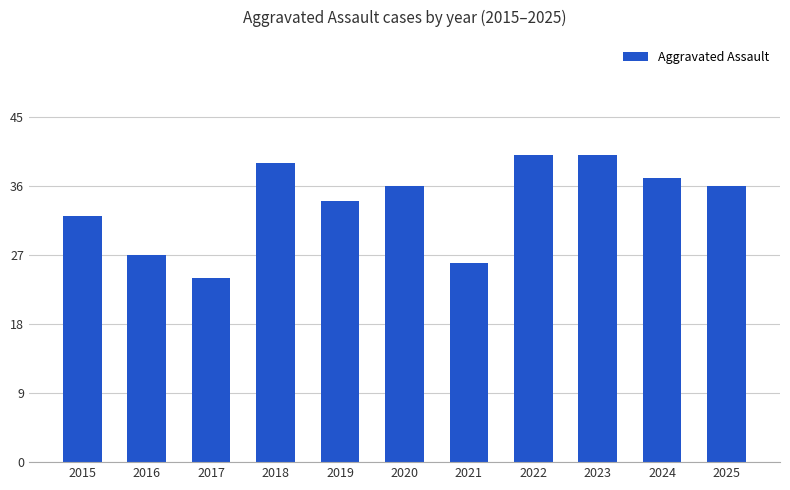

Reading left to right, list all the values displayed in this chart.

32	27	24	39	34	36	26	40	40	37	36